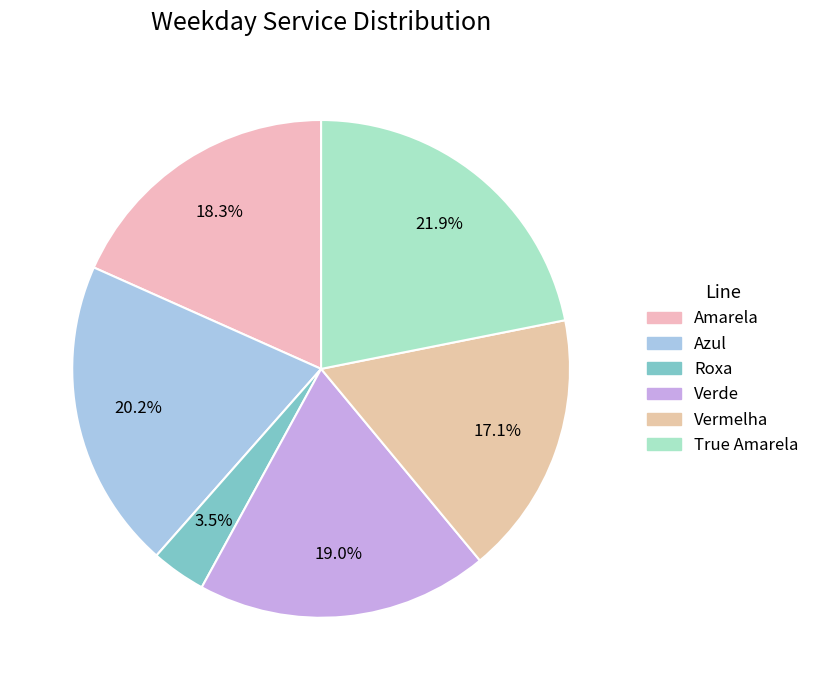

To the nearest percent, what is the difference between the largest and smallest slice percentages?

18%